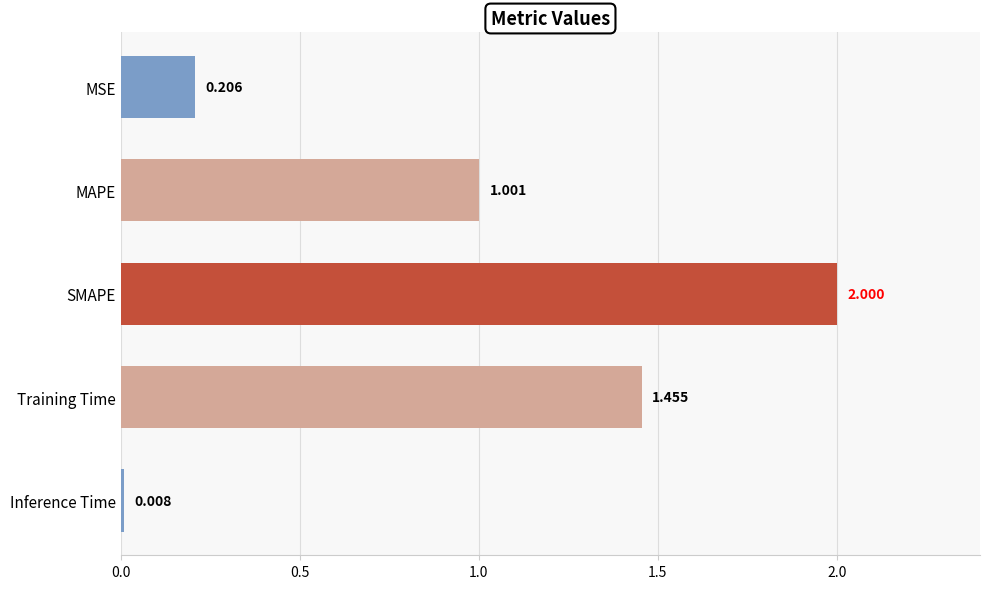

At which label is the value closest to 1?

MAPE